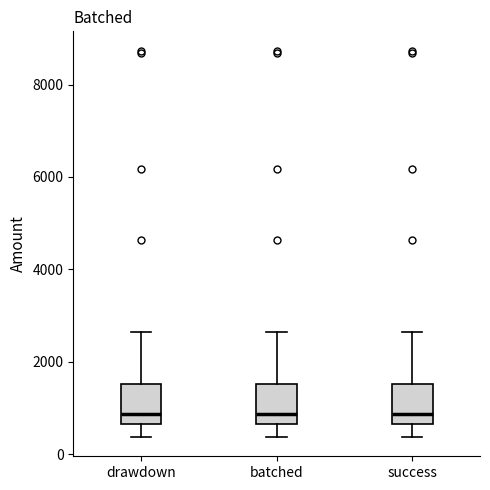

Where is the upper edge of the box for batched on the y-axis? The values are not printed on the chart, so give them approximately, as read against the axis.

1600